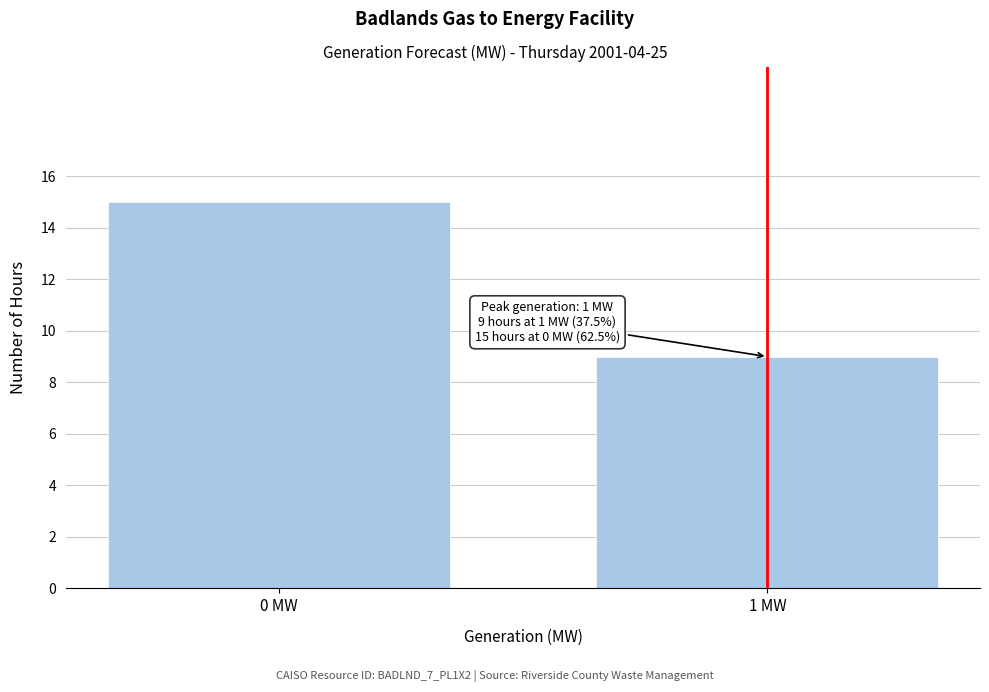

Reading left to right, list all the values displayed in this chart.

0 MW=15	1 MW=9